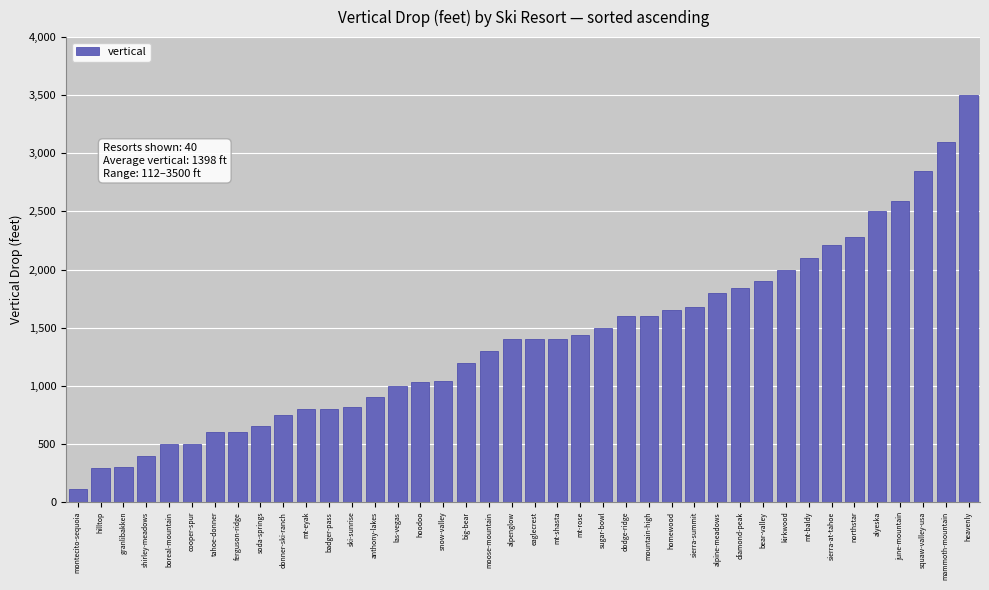

Which label corresponds to the largest value in the chart?

heavenly